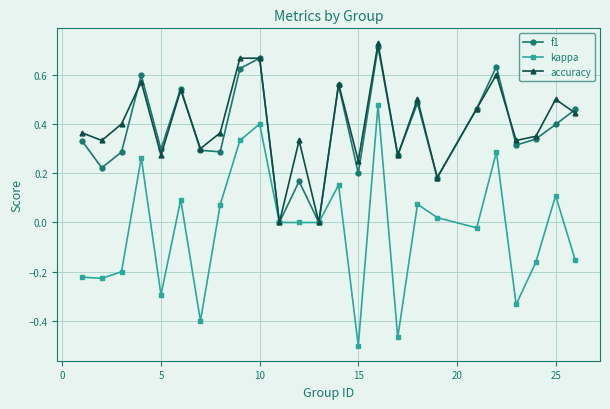

True or false: f1 has more than 0 interior local peaks.

True